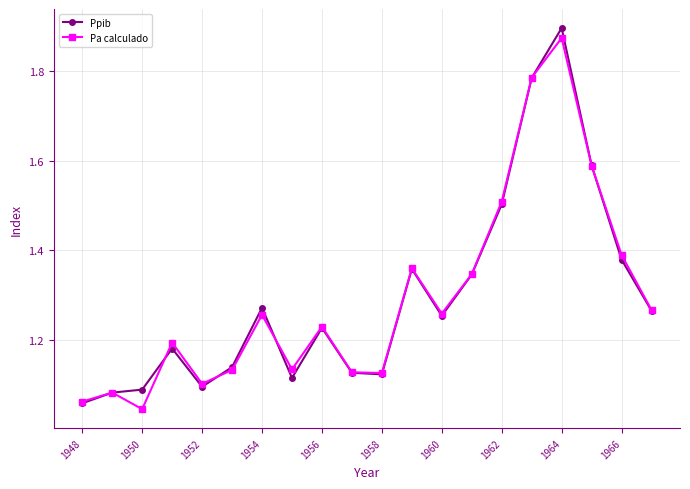

Which series has the largest range (max minus min)?

Ppib